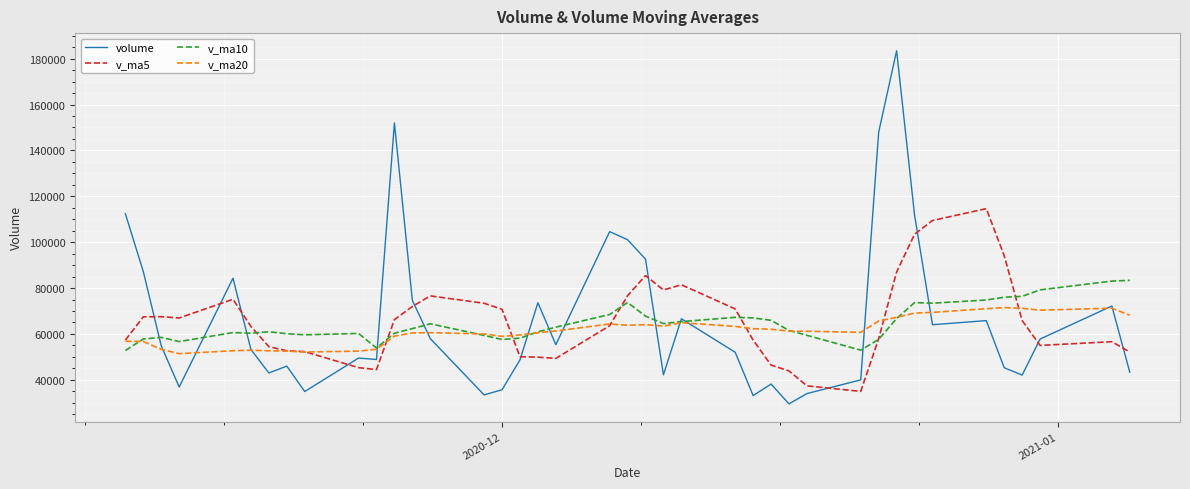

Rank the series by their maximum value, from highest to lowest.

volume, v_ma5, v_ma10, v_ma20